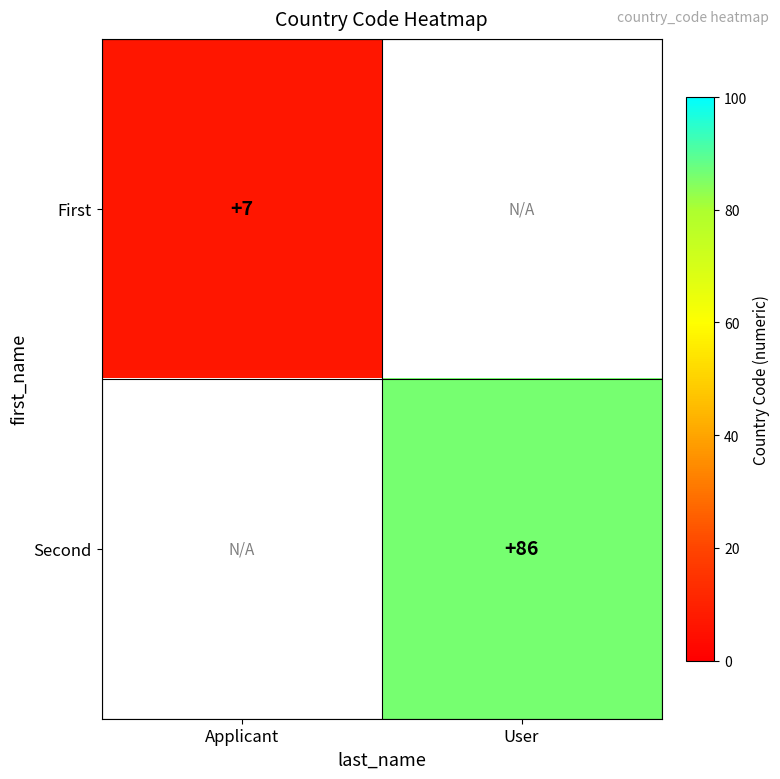

The Second series shows 149 at User. True or false?

False